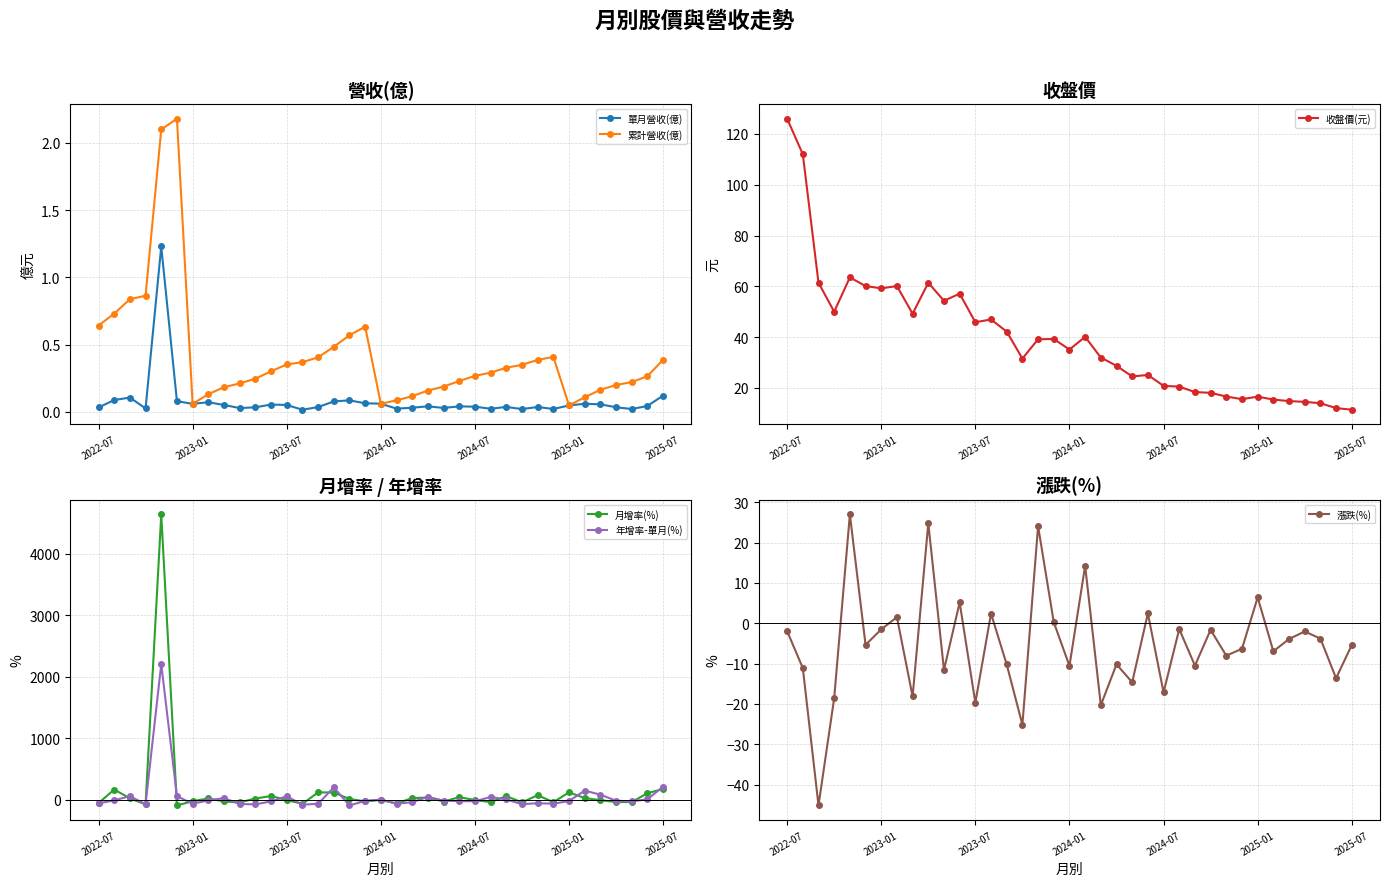

Where is 單月營收(億) nearest to the value 0?

13